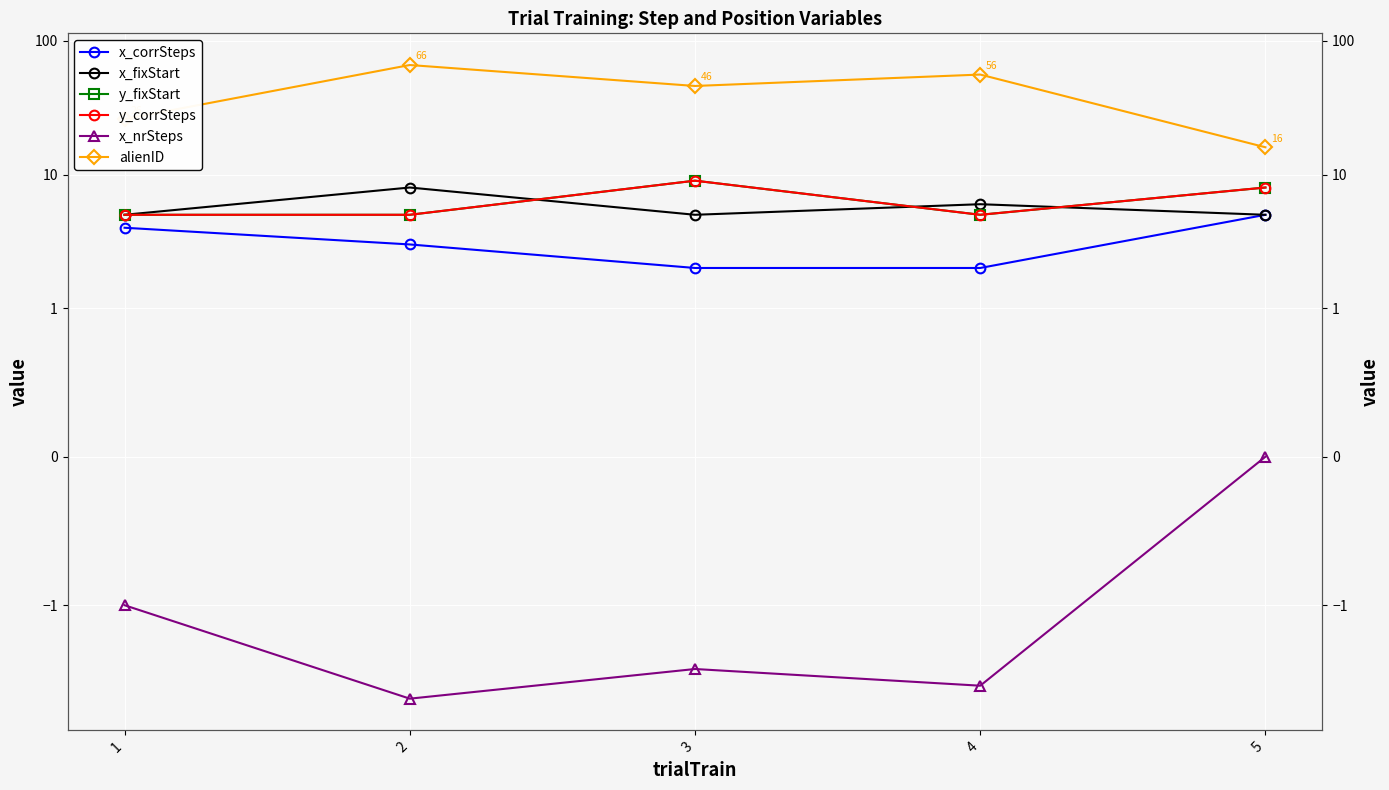

Where is y_corrSteps nearest to the value 7?

5